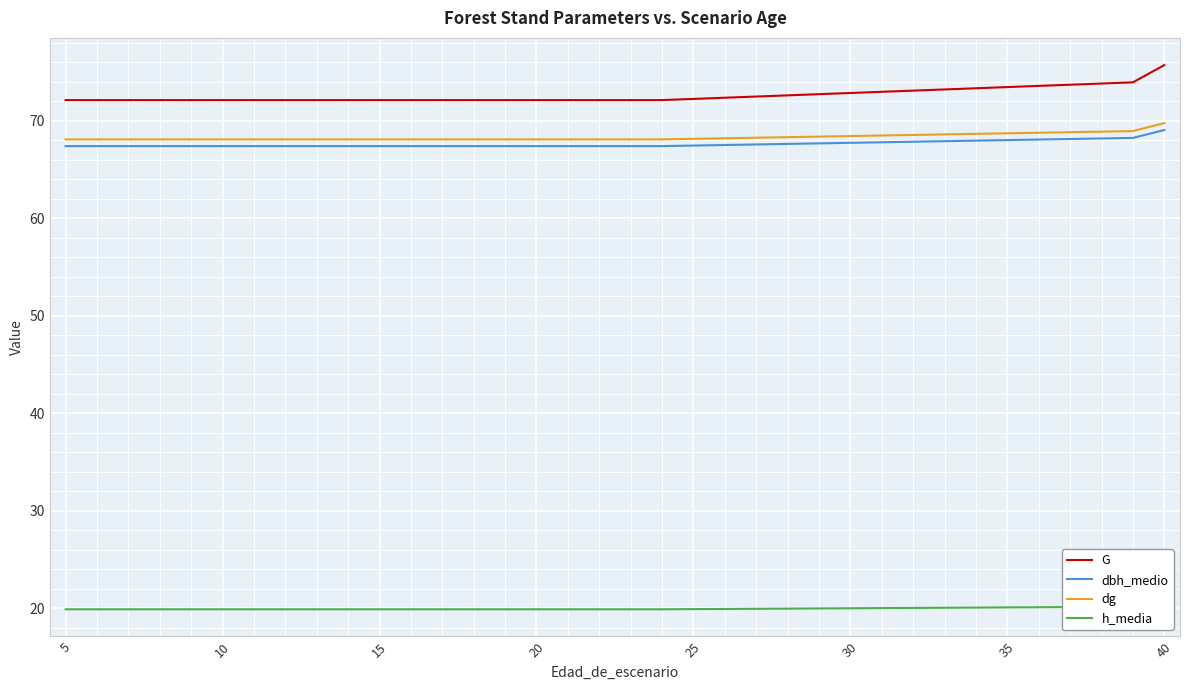

What is the greatest value displayed?

75.7